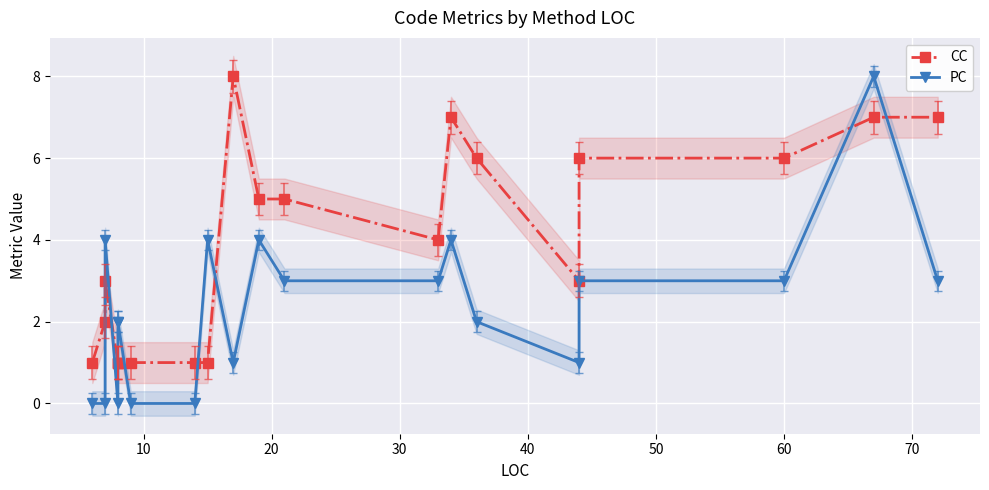

What is the difference between the second highest and second lowest values in the PC series?

4